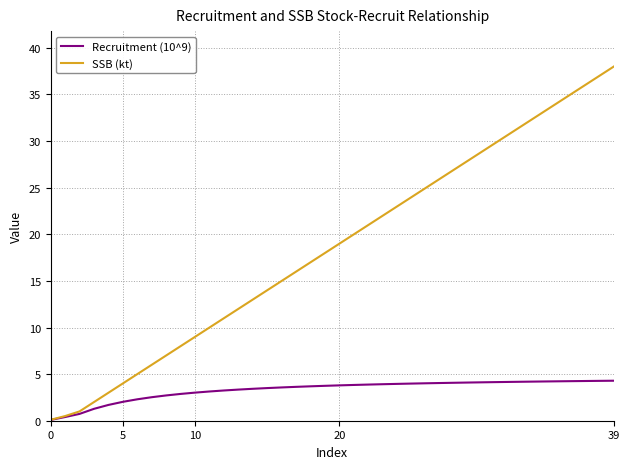

Which series has the largest range (max minus min)?

SSB (kt)